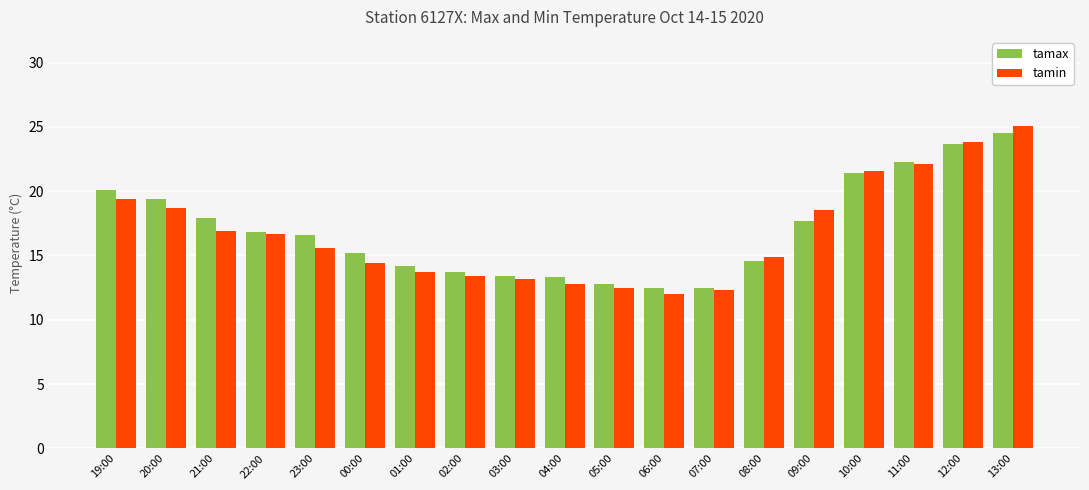

What is the difference between the maximum and second lowest values in the tamin series?

12.8